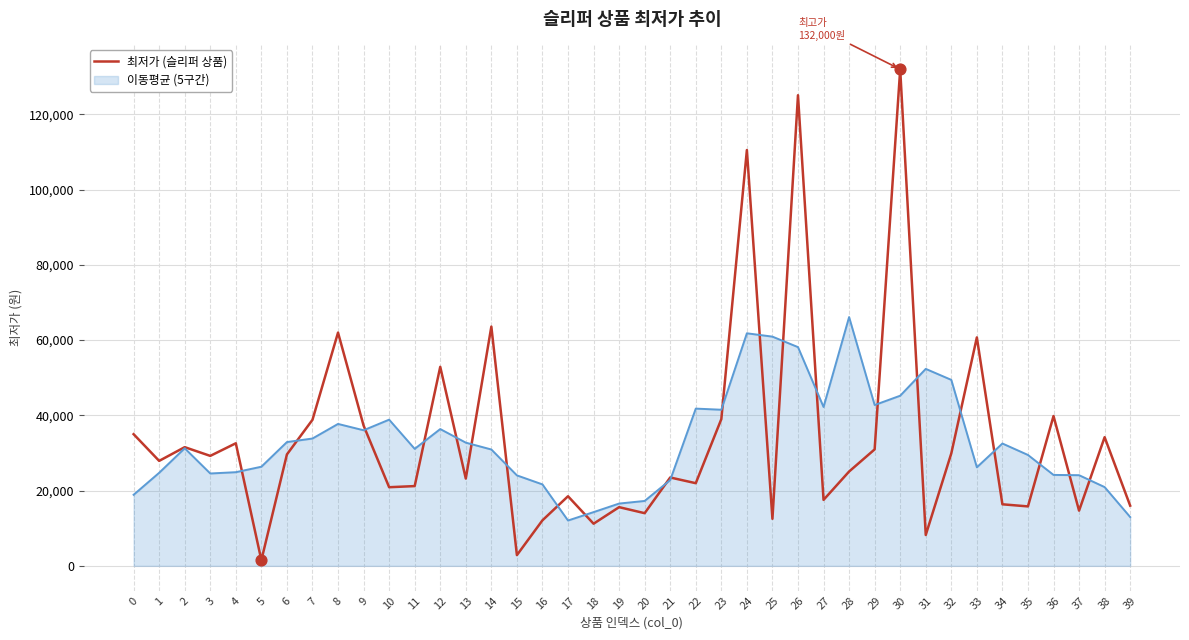

Between 4 and 23, which series saw the biggest shift?

이동평균 (5구간)